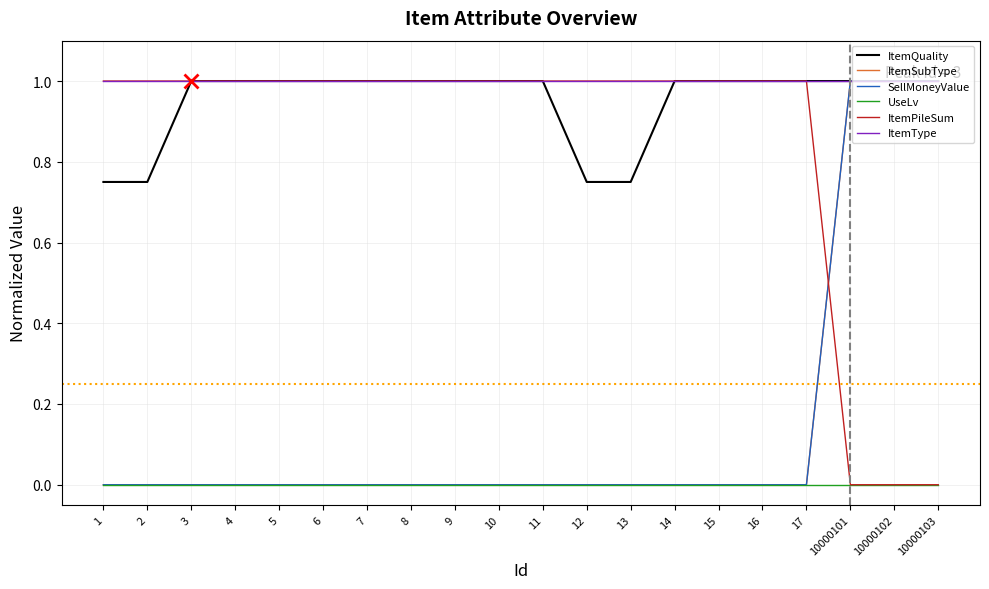

The ItemType series shows 0.3 at 1. True or false?

False